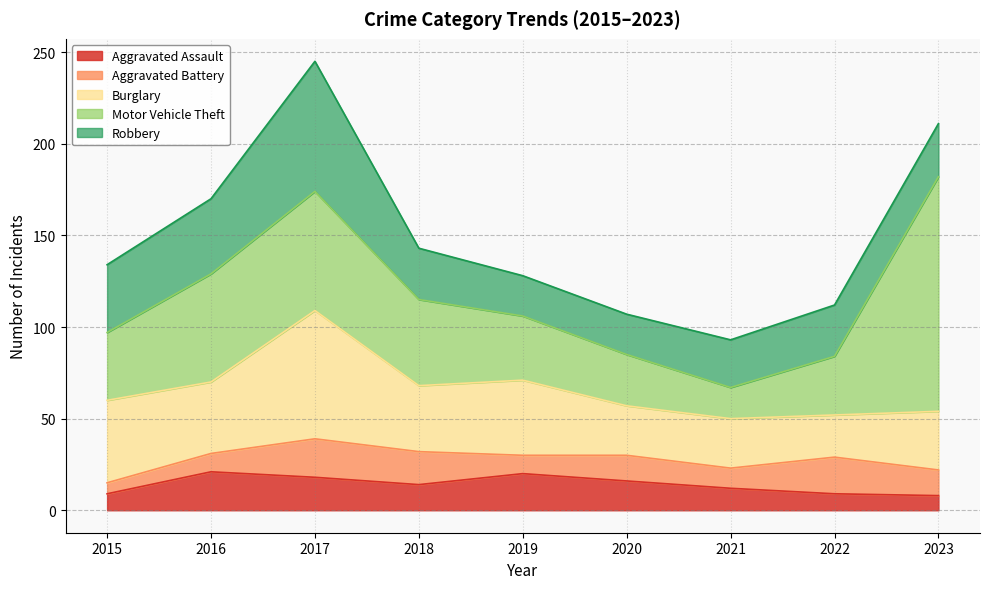

What are all the series names shown in the legend?

Aggravated Assault, Aggravated Battery, Burglary, Motor Vehicle Theft, Robbery